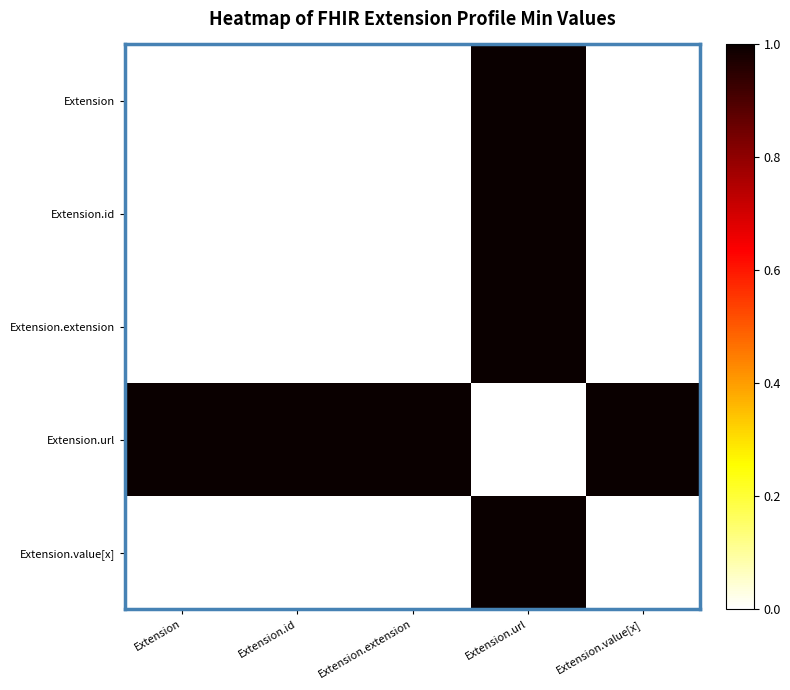

Reading left to right, what are all the values shown in this chart?

Extension: Extension=0.0	Extension.id=0.0	Extension.extension=0.0	Extension.url=1.0	Extension.value[x]=0.0
Extension.id: Extension=0.0	Extension.id=0.0	Extension.extension=0.0	Extension.url=1.0	Extension.value[x]=0.0
Extension.extension: Extension=0.0	Extension.id=0.0	Extension.extension=0.0	Extension.url=1.0	Extension.value[x]=0.0
Extension.url: Extension=1.0	Extension.id=1.0	Extension.extension=1.0	Extension.url=0.0	Extension.value[x]=1.0
Extension.value[x]: Extension=0.0	Extension.id=0.0	Extension.extension=0.0	Extension.url=1.0	Extension.value[x]=0.0